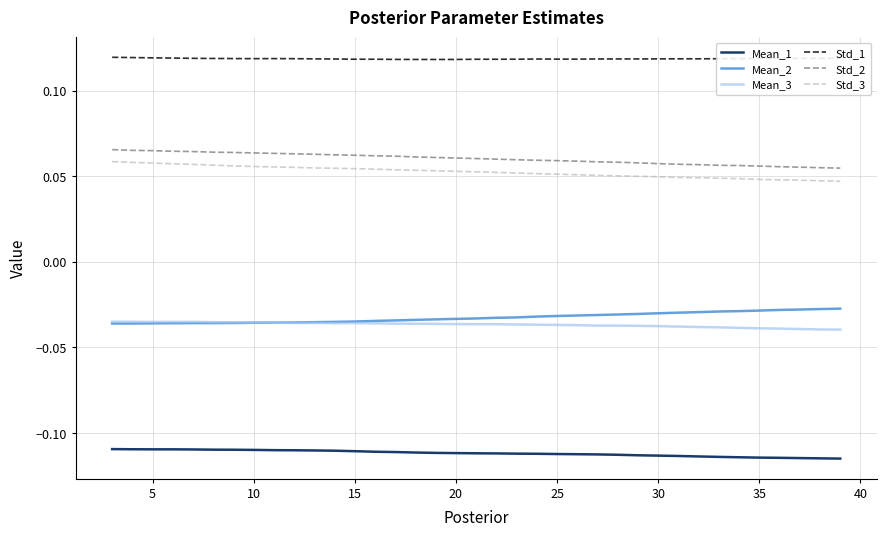

True or false: Std_3 and Std_2 cross at least once.

False